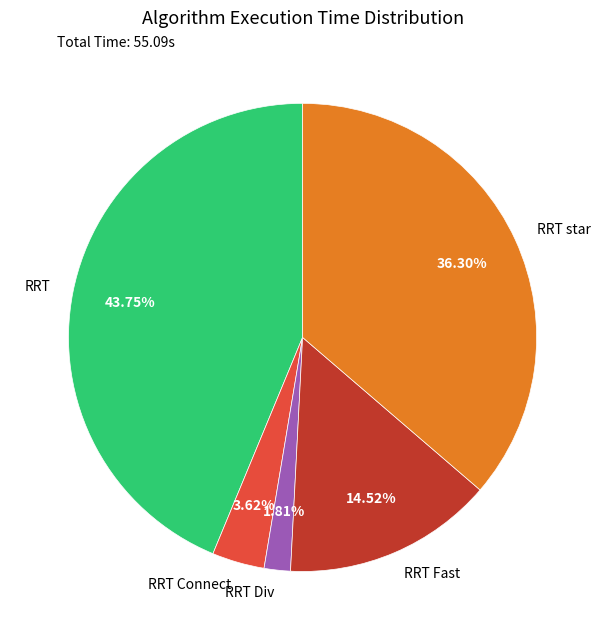

What portion of the pie excludes RRT Connect?

96.4%